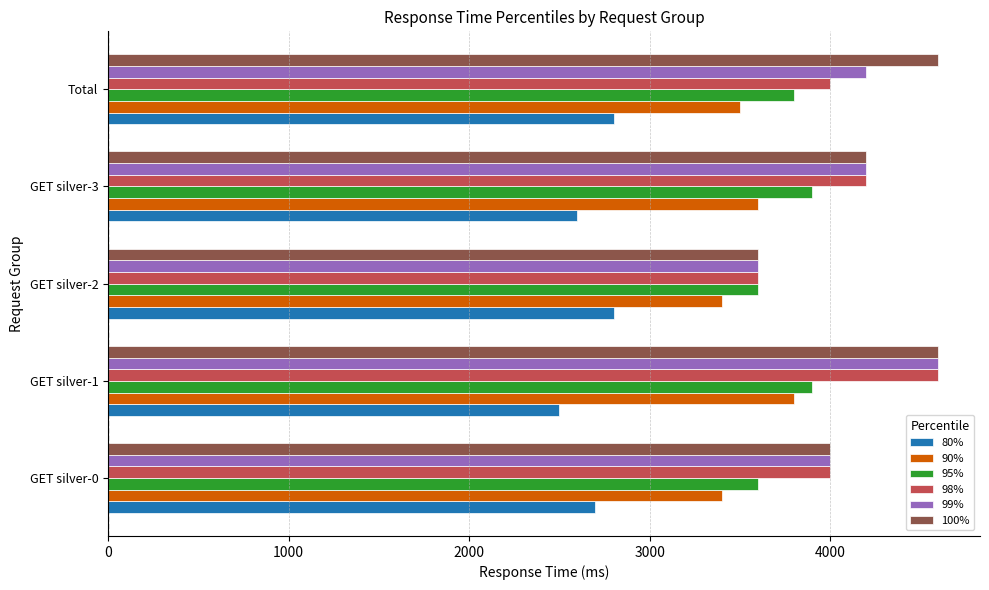

At which category is the sum across all series the highest?

GET silver-1